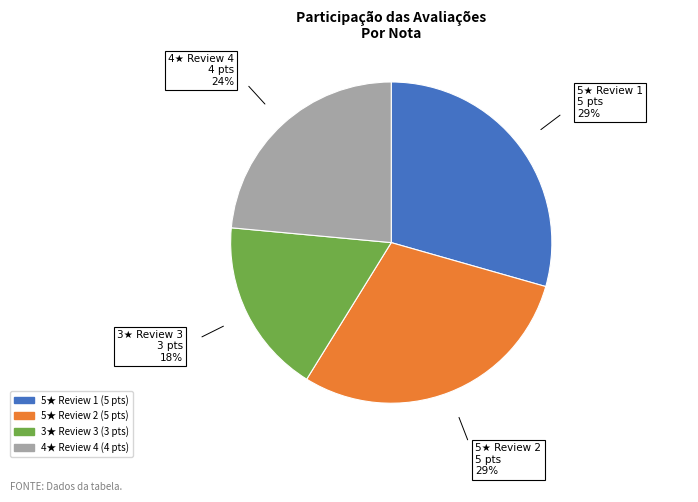

Which category has the smallest portion of the pie?

3★ Review 3